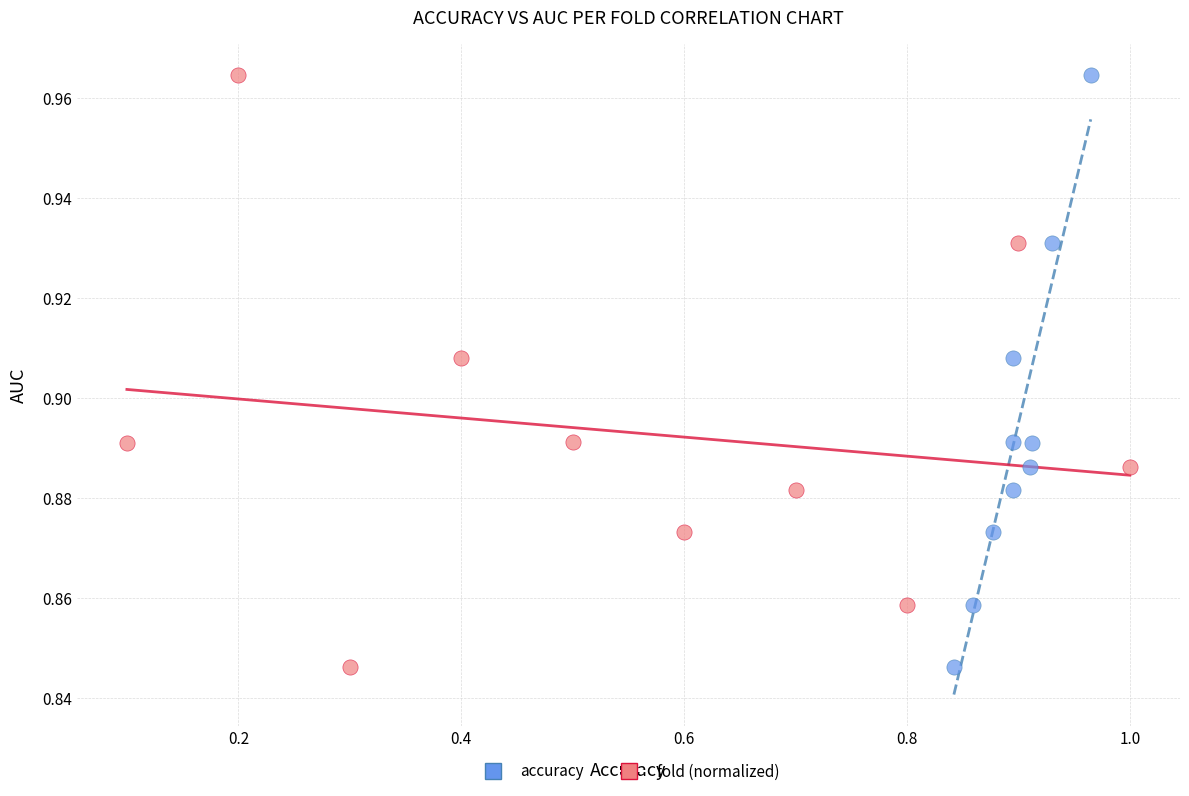

What are all the series names shown in the legend?

accuracy, fold (normalized)